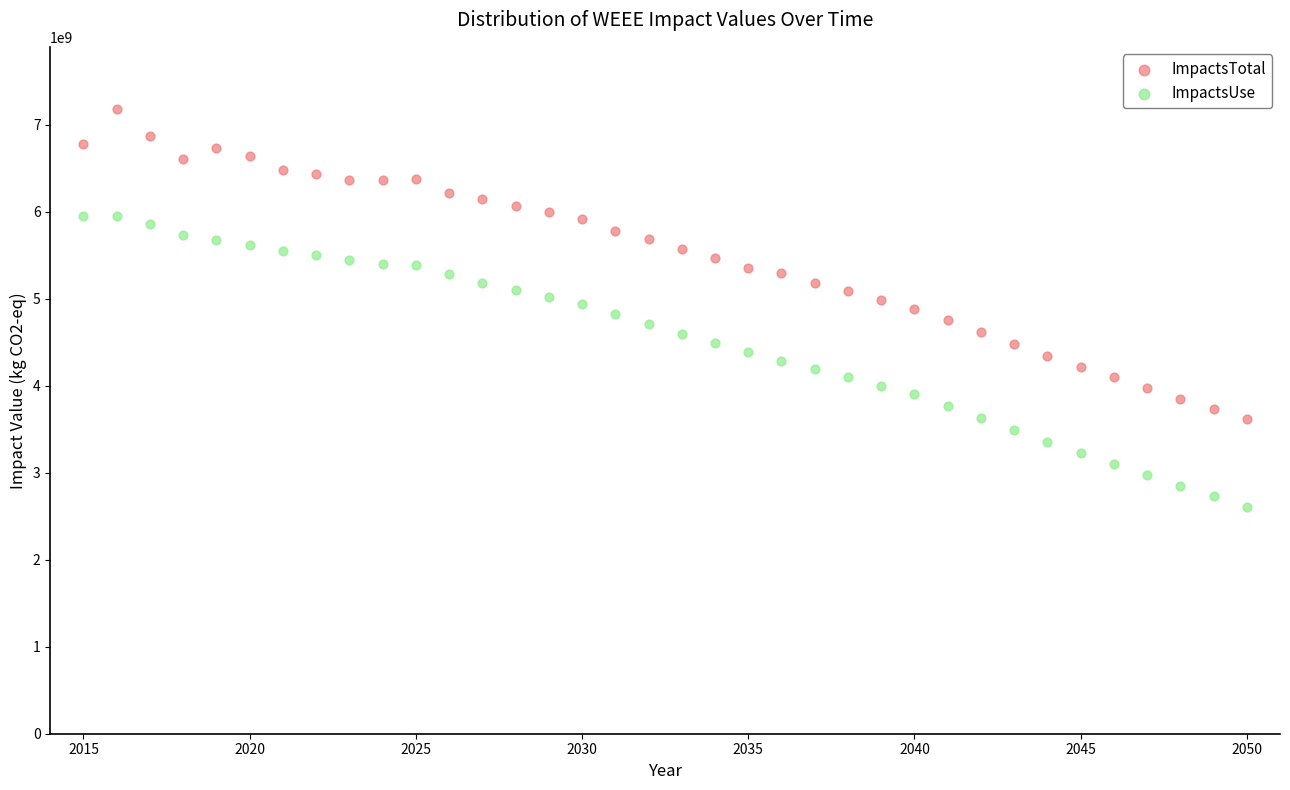

Which series reaches the minimum Y coordinate?

ImpactsUse